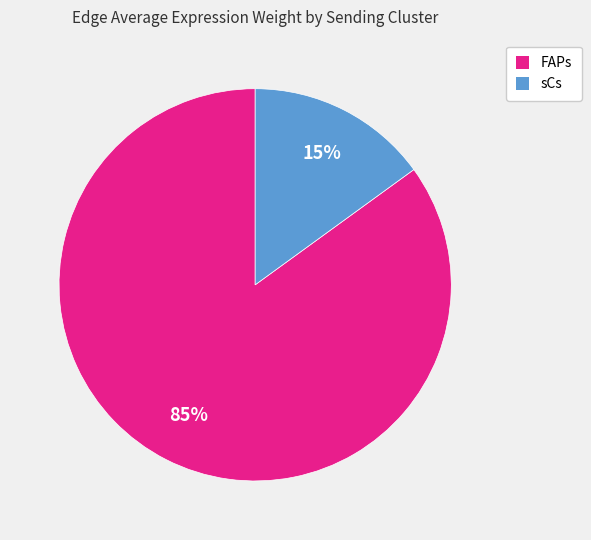

To the nearest percent, what is the average slice percentage?

50%